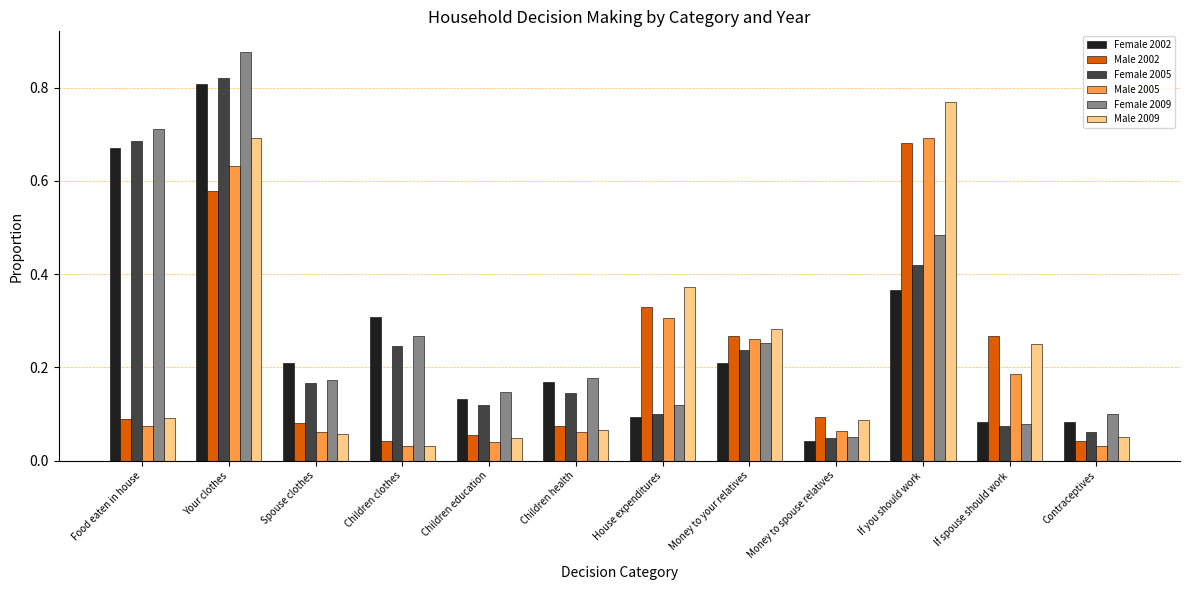

At which label is Male 2009 closest to 0?

Children clothes